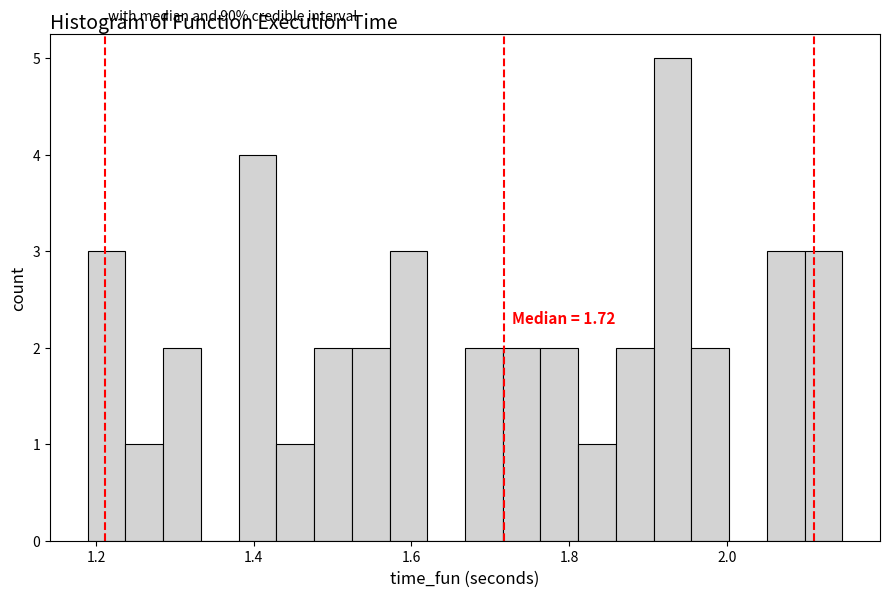

Around what value on the x-axis is the tallest bar? Give the approximate position of its centre, as read against the axis.

1.94